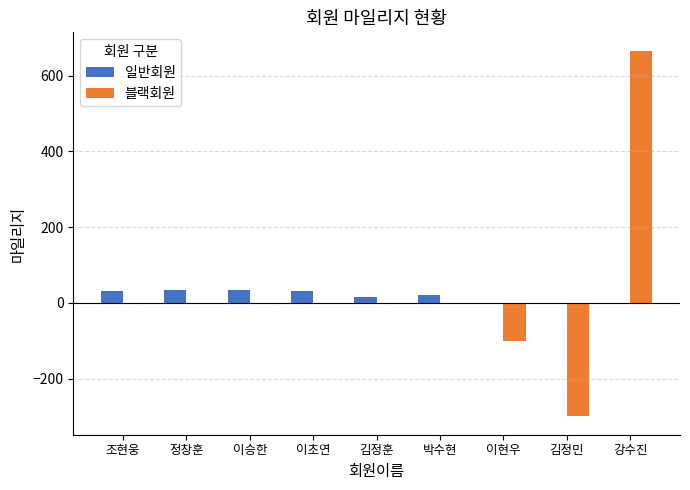

Is the value of 일반회원 at 김정훈 greater than the value of 블랙회원 at 이승한?

Yes